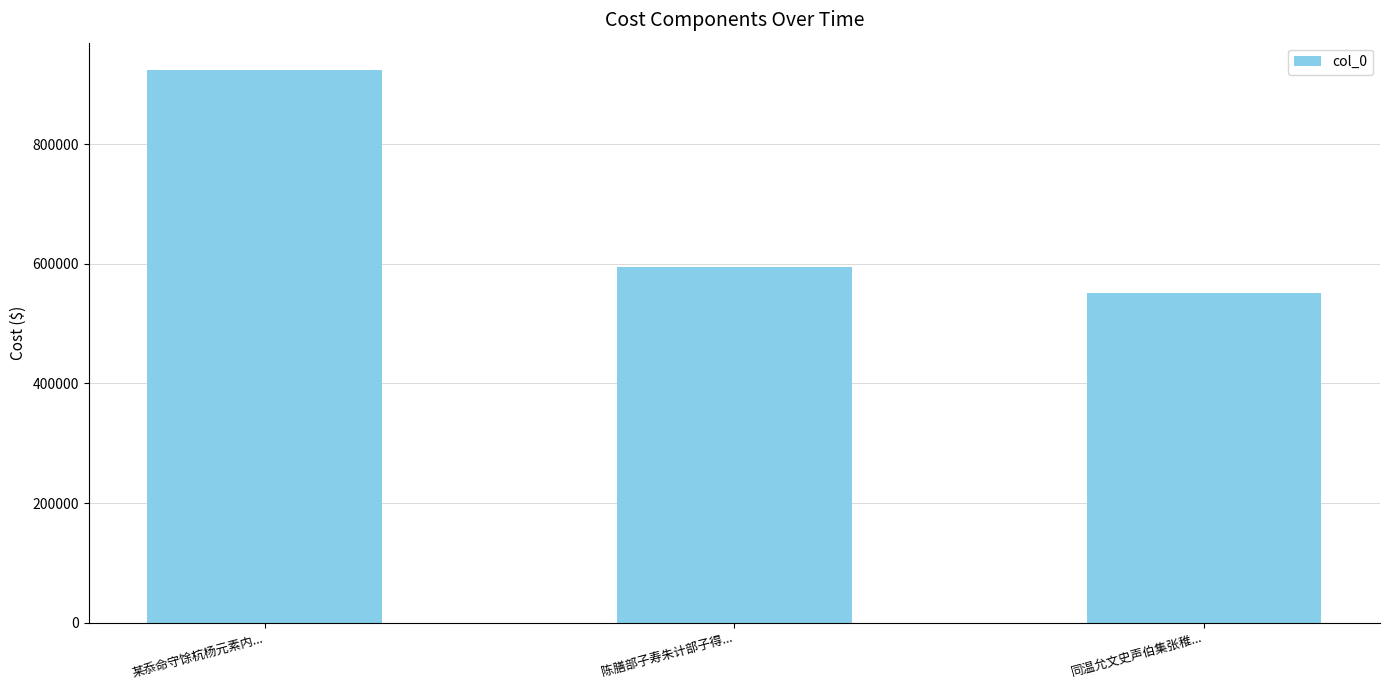

Which has a higher value, 同温允文史声伯集张稚... or 某忝命守馀杭杨元素内...?

某忝命守馀杭杨元素内...